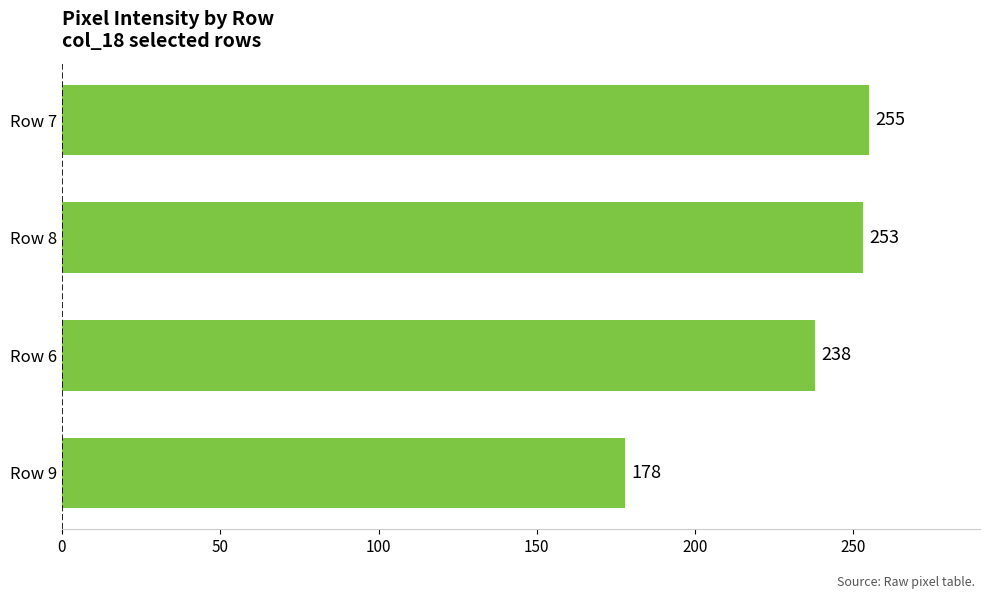

Rank the categories by value from lowest to highest.

Row 9, Row 6, Row 8, Row 7